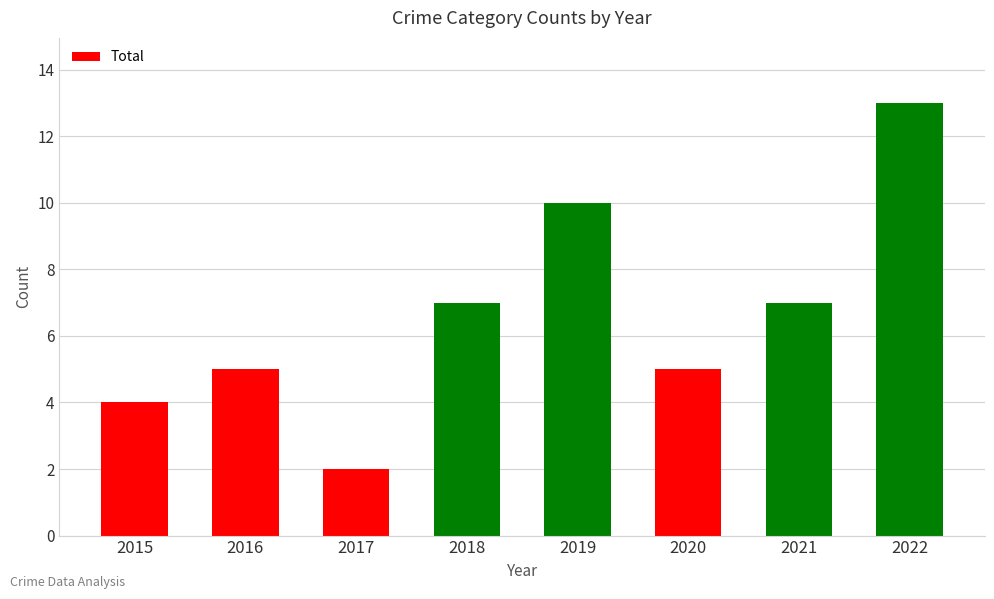

Reading left to right, list all the values displayed in this chart.

2015=4	2016=5	2017=2	2018=7	2019=10	2020=5	2021=7	2022=13